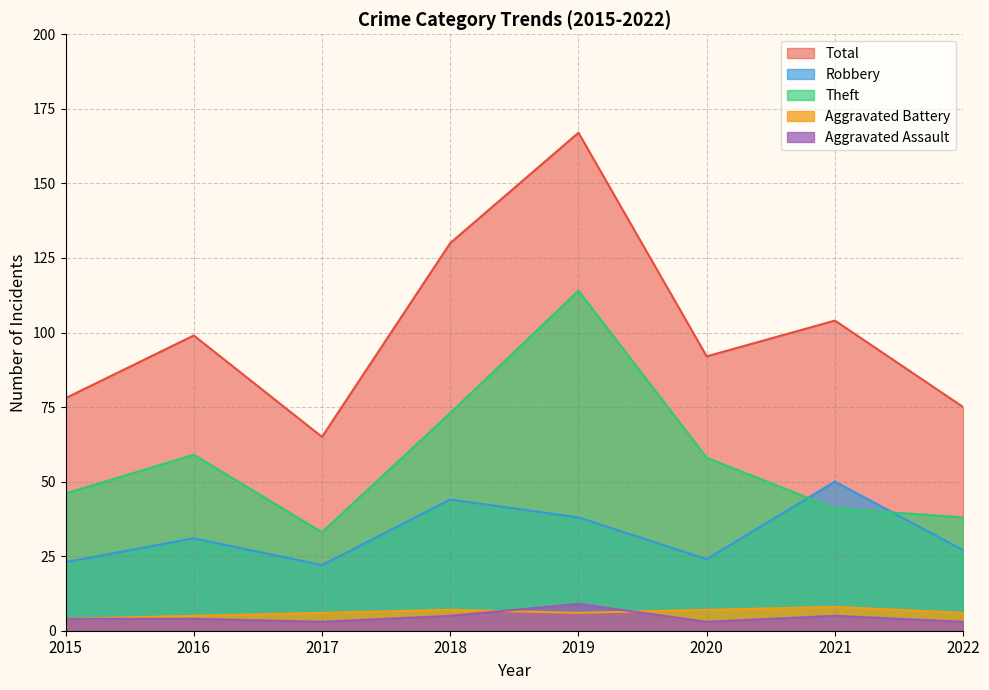

What is the difference between the second highest and second lowest values in the Total series?

55